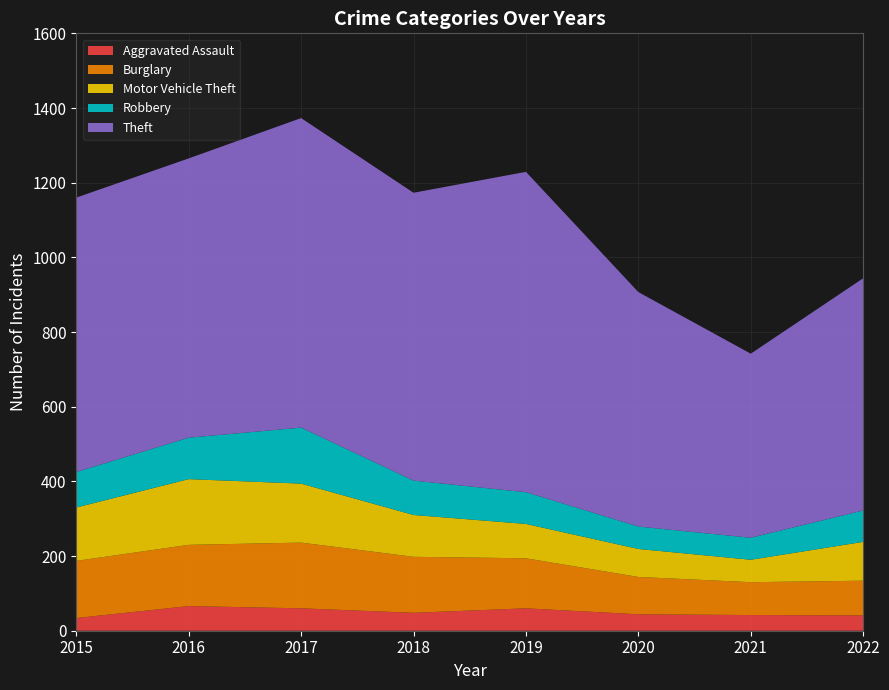

Reading right to left, extract all data points from this chart.

Aggravated Assault: 41	42	44	60	48	60	66	34
Burglary: 93	88	100	134	150	176	164	153
Motor Vehicle Theft: 104	60	75	92	112	158	176	143
Robbery: 84	59	60	85	92	150	111	95
Theft: 622	493	628	858	771	829	748	735